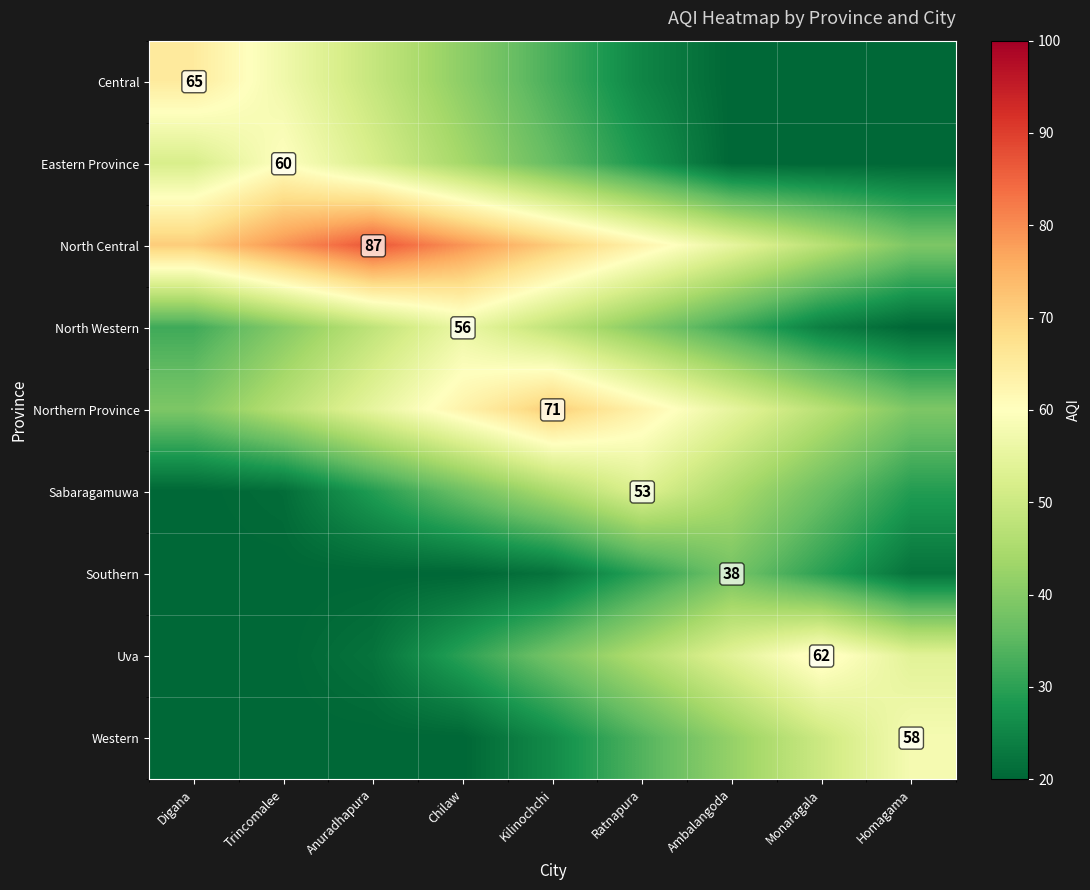

True or false: Western has a value of 85 at Homagama.

False